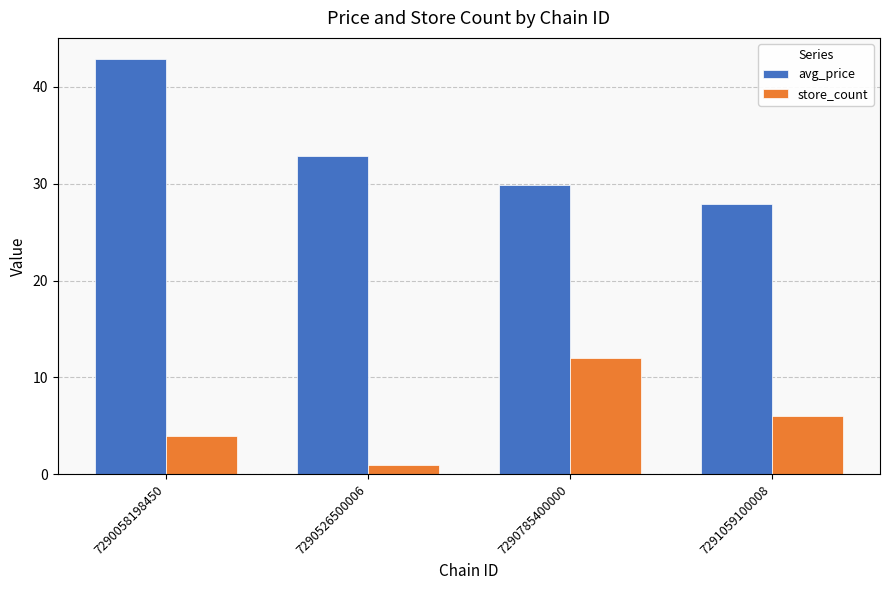

Reading left to right, extract all data points from this chart.

avg_price: 7290058198450=42.9	7290526500006=32.9	7290785400000=29.9	7291059100008=27.9
store_count: 7290058198450=4.0	7290526500006=1.0	7290785400000=12.0	7291059100008=6.0